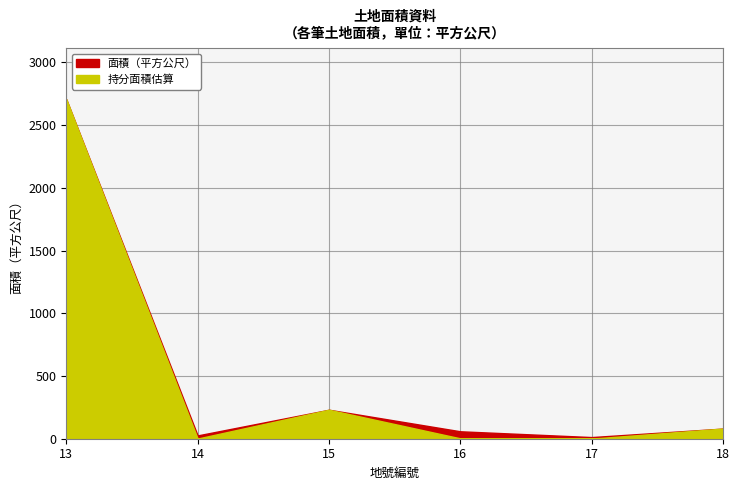

What is the sum of all 面積（平方公尺） values?

3116.6